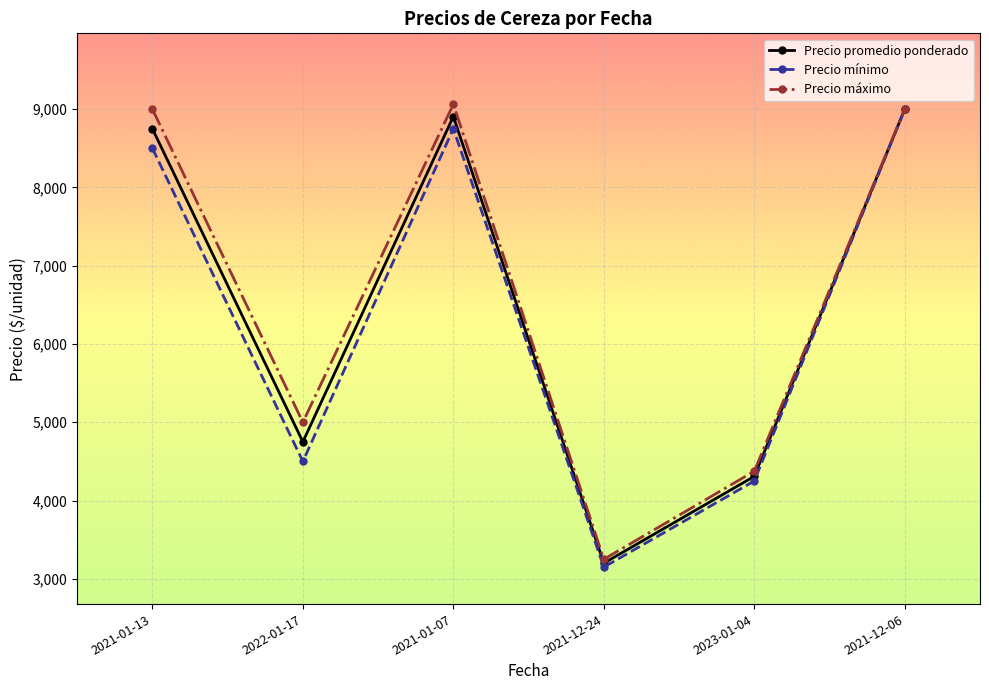

What is the maximum value for Precio mínimo?

9000.0